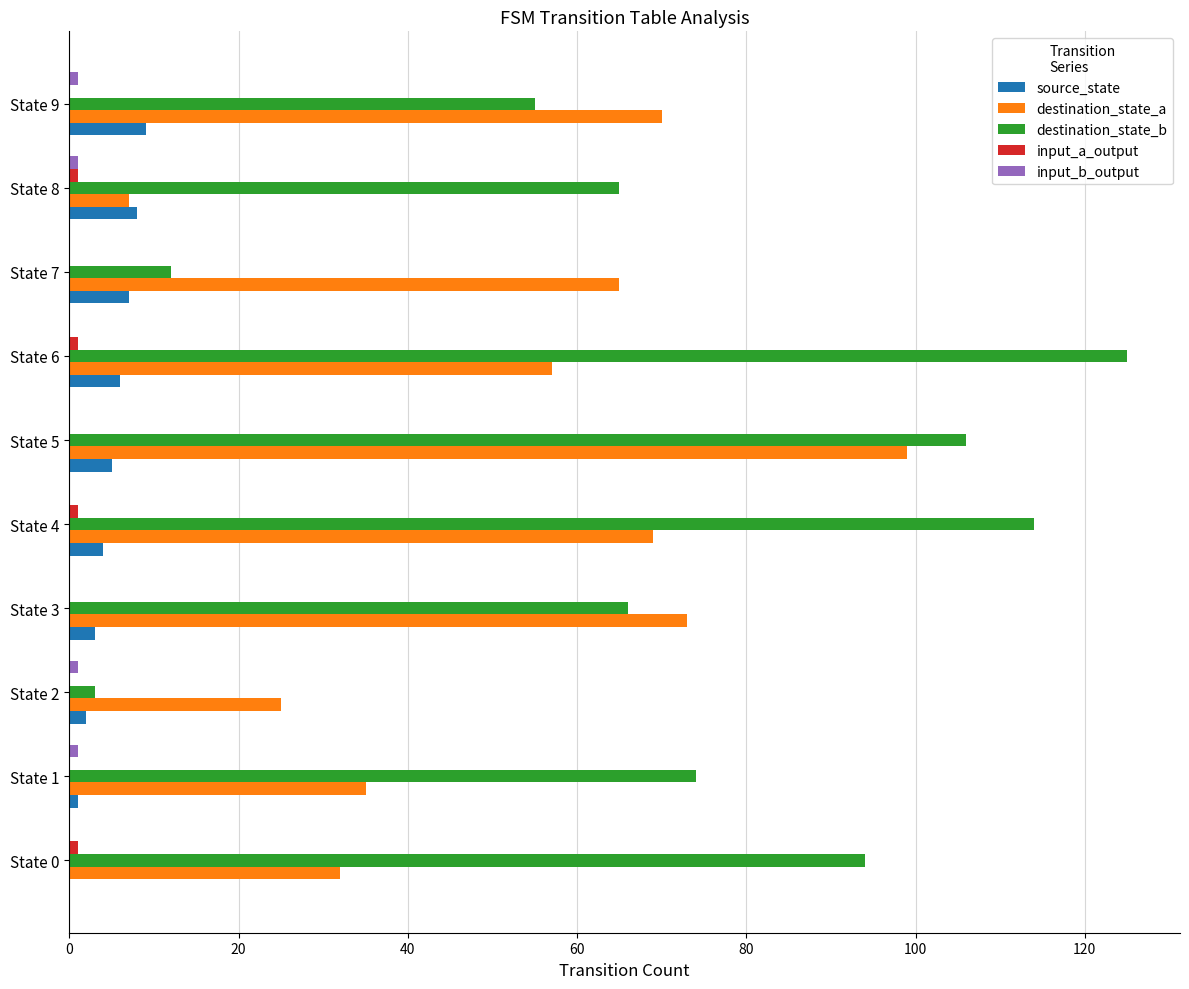

Which series changed the most between State 1 and State 2?

destination_state_b